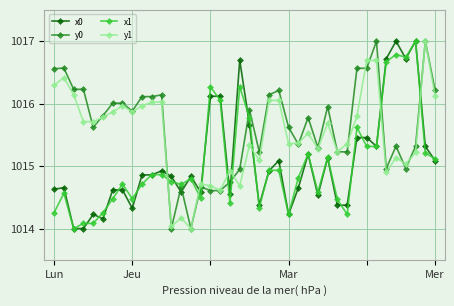

What is the lowest value of the x1 series?

1014.0